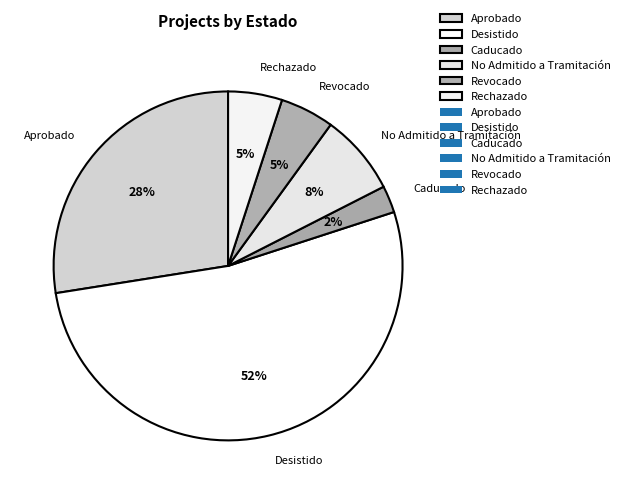

To the nearest percent, what is the difference between the largest and smallest slice percentages?

50%